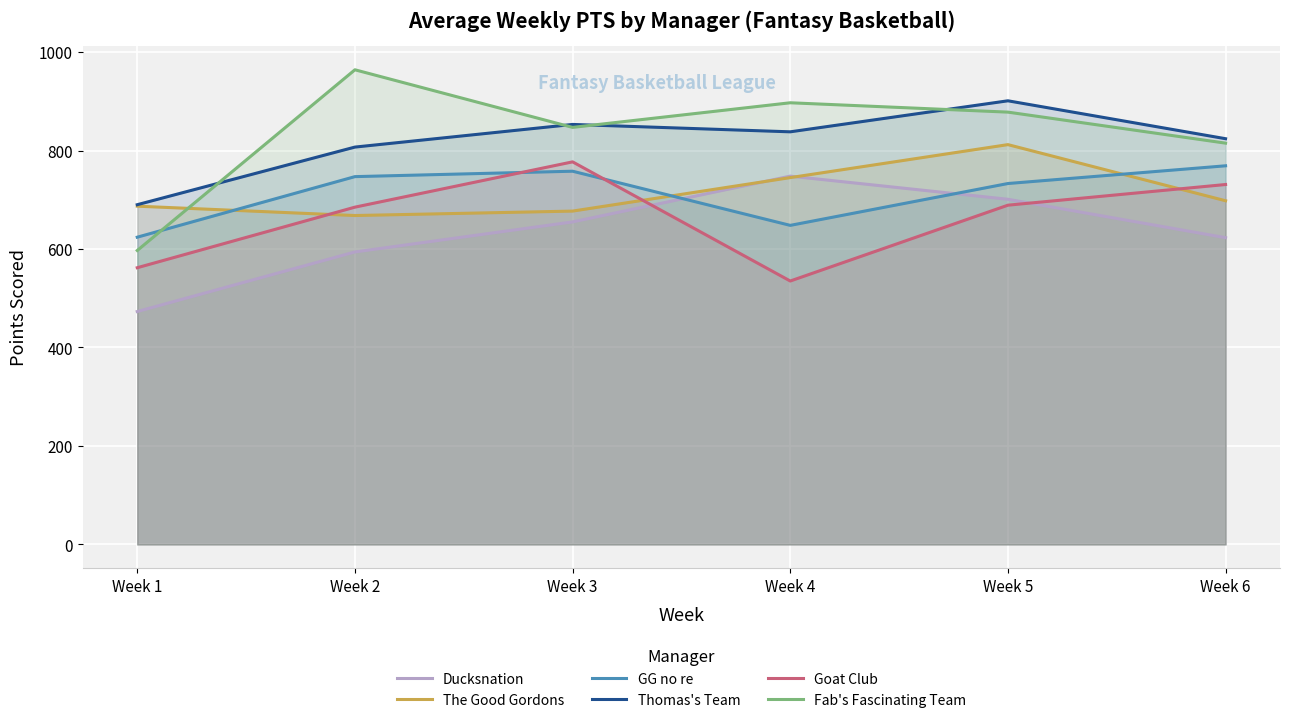

Reading left to right, what are all the values shown in this chart?

Ducksnation: Week 1=473	Week 2=594	Week 3=655	Week 4=748	Week 5=701	Week 6=623
The Good Gordons: Week 1=687	Week 2=668	Week 3=677	Week 4=745	Week 5=812	Week 6=698
GG no re: Week 1=624	Week 2=747	Week 3=758	Week 4=648	Week 5=733	Week 6=769
Thomas's Team: Week 1=690	Week 2=807	Week 3=853	Week 4=838	Week 5=901	Week 6=824
Goat Club: Week 1=562	Week 2=685	Week 3=777	Week 4=535	Week 5=689	Week 6=731
Fab's Fascinating Team: Week 1=597	Week 2=964	Week 3=847	Week 4=897	Week 5=878	Week 6=815